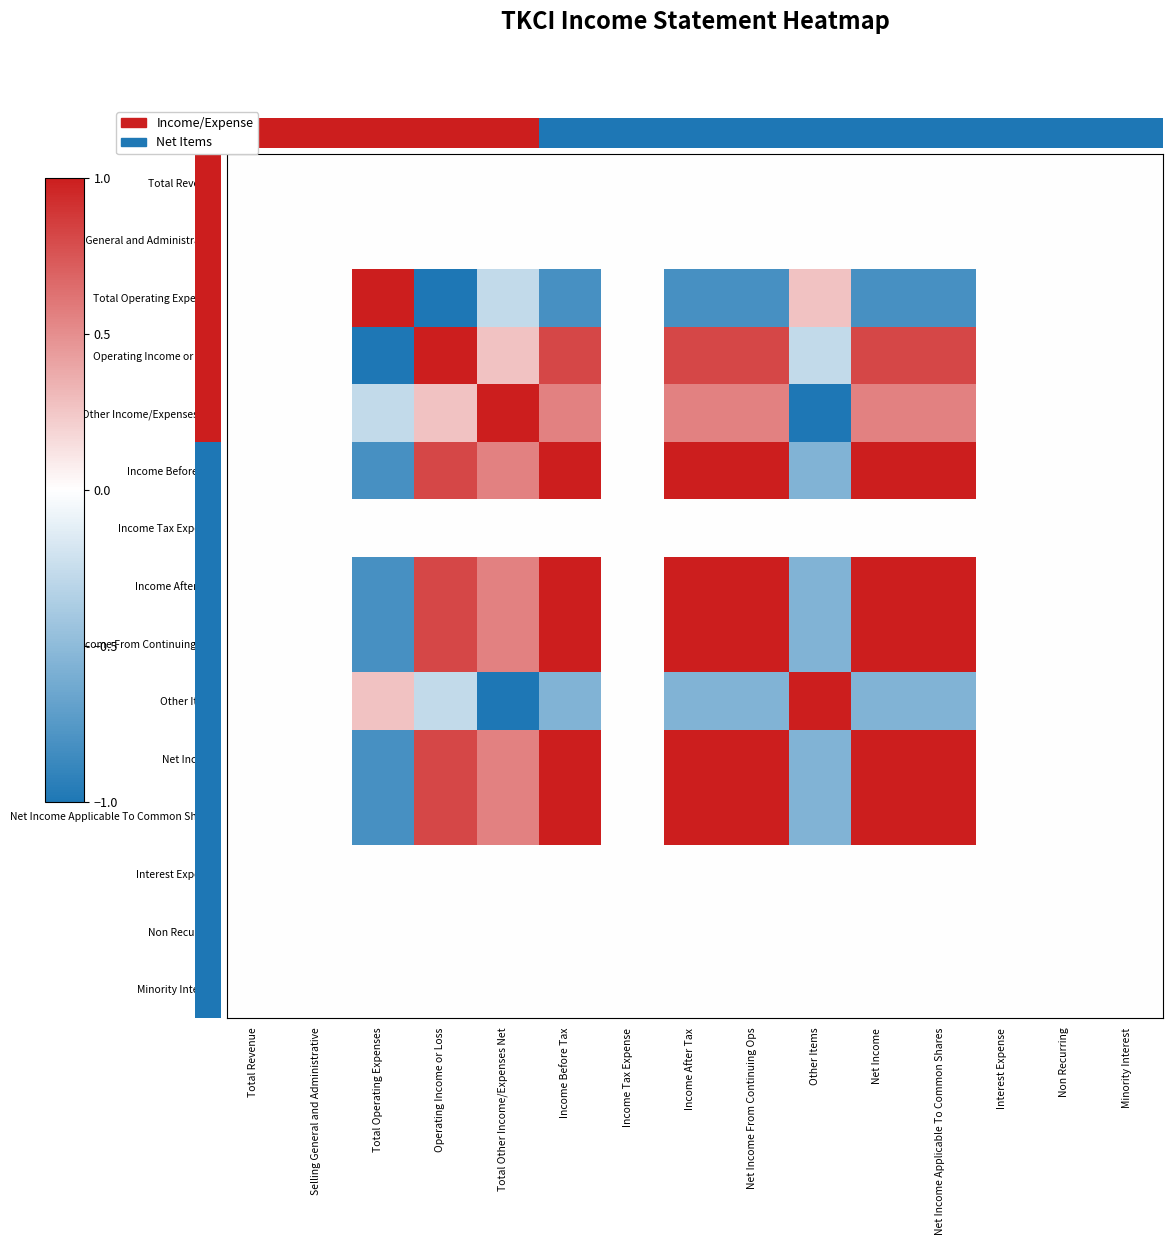

At how many categories does at least one series exceed 0?

9